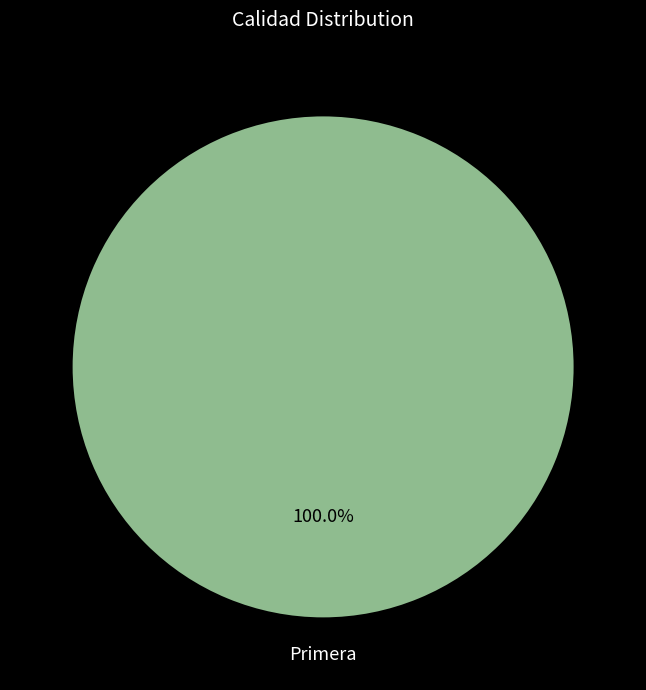

Is there any slice that represents more than half of the pie?

Yes